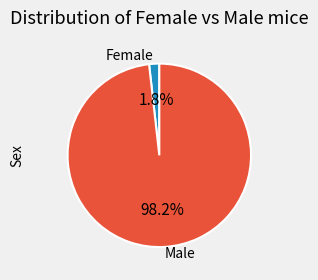

What is the largest slice in the pie chart?

Male